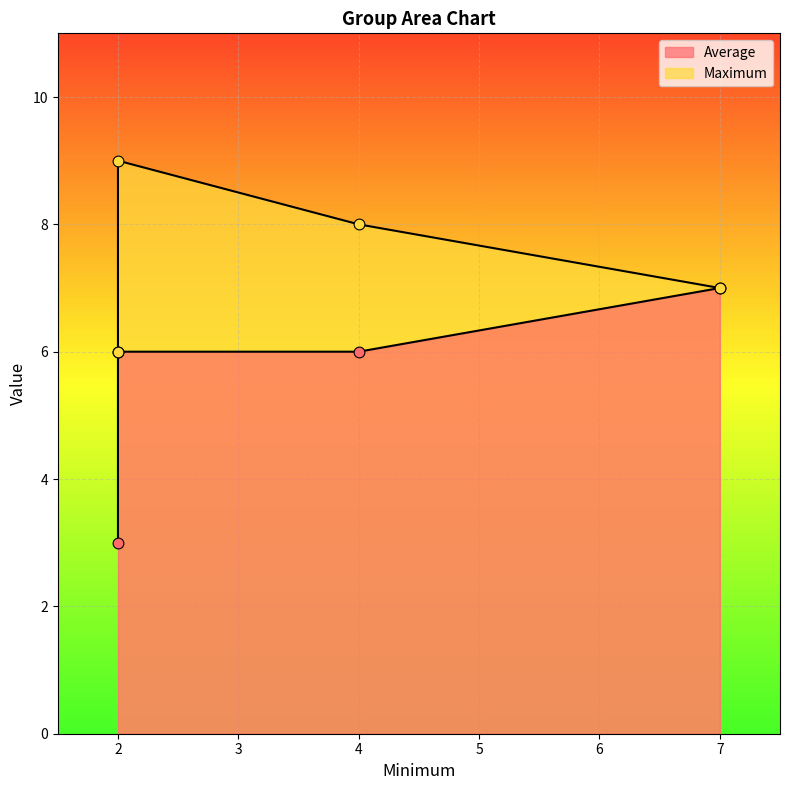

What are all the series names shown in the legend?

Average, Maximum